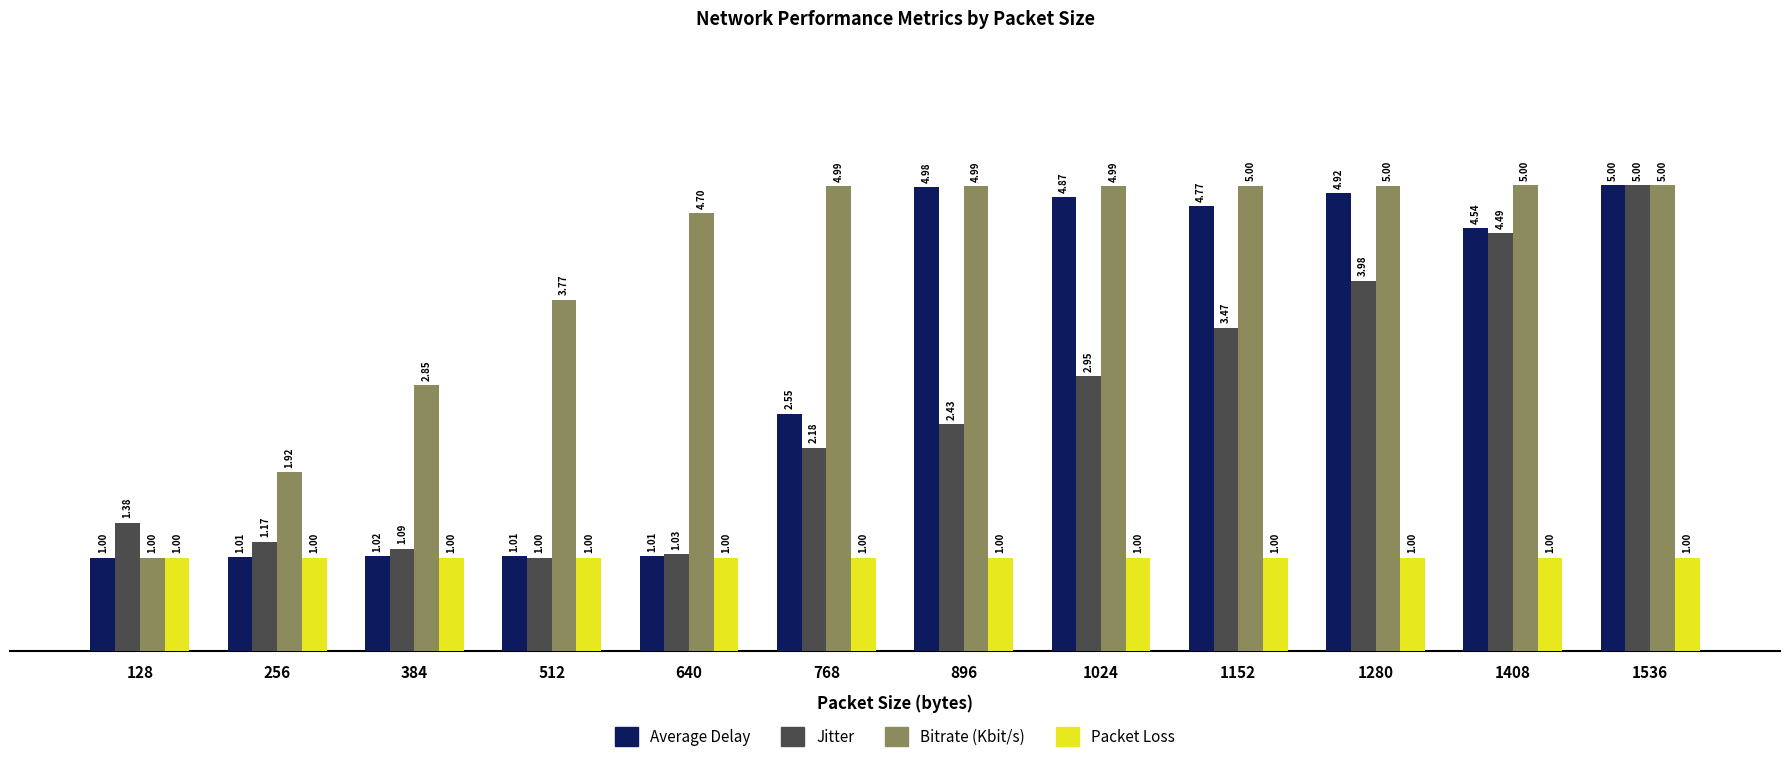

At which category is the sum across all series the highest?

1536